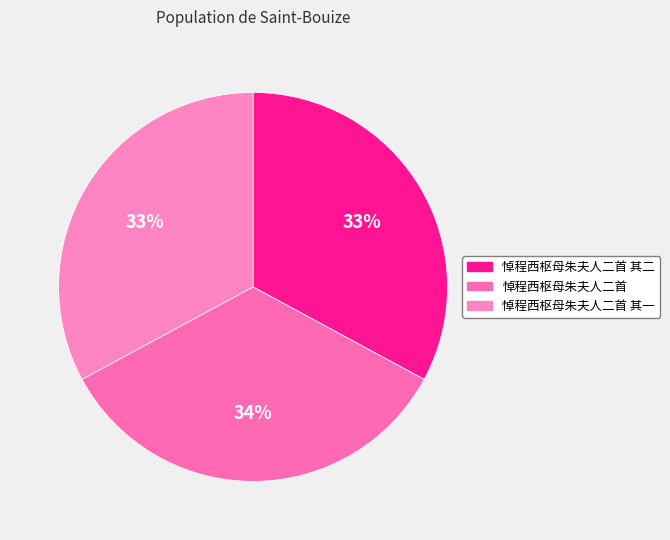

How many slices are in this pie chart?

3